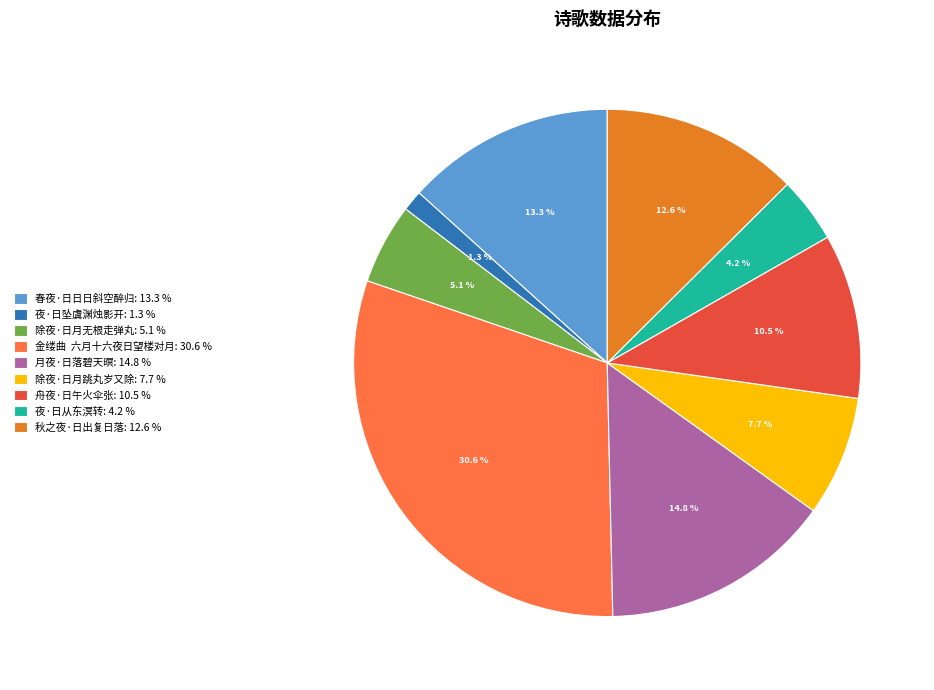

To the nearest percent, what portion does 除夜·日月跳丸岁又除 represent?

8%